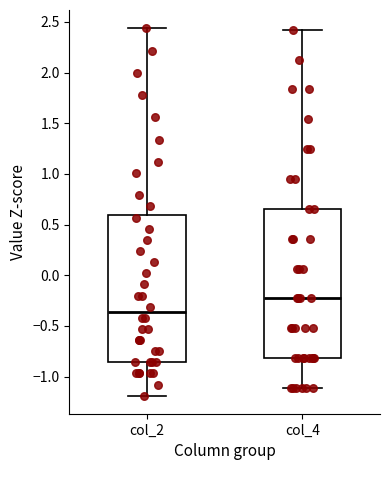

Reading left to right, read every box against the y-axis: the position of its median line, the range the box covers, and the ends of its whiskers. The values are not printed on the chart, so give them approximately, as read against the axis.

col_2: median -0.35, box -0.85 to 0.60, whiskers -1.20 to 2.45
col_4: median -0.25, box -0.80 to 0.65, whiskers -1.10 to 2.40